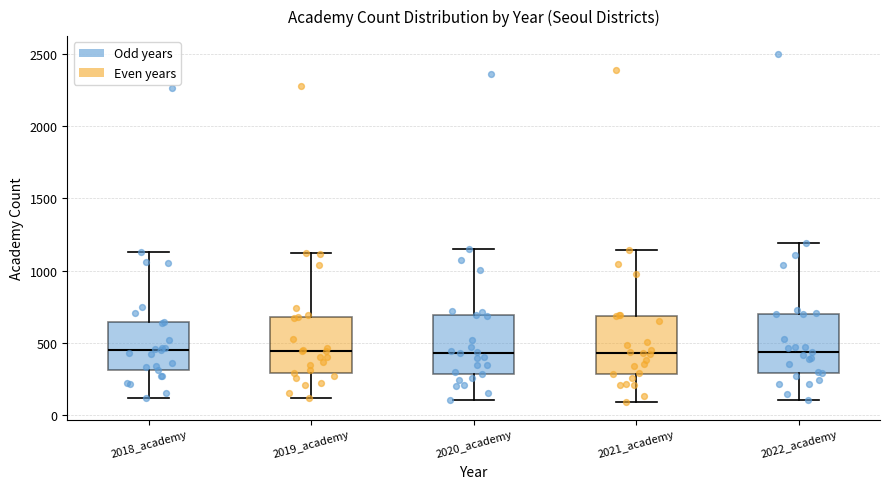

Reading left to right, transcribe this box plot: for each box, give where its median line is, the range the box spans, and where its two whiskers end, as read against the y-axis. The values are not printed on the chart, so give them approximately, as read against the axis.

2018_academy: median 450, box 300 to 650, whiskers 100 to 1150
2019_academy: median 450, box 300 to 700, whiskers 100 to 1100
2020_academy: median 450, box 300 to 700, whiskers 100 to 1150
2021_academy: median 450, box 300 to 700, whiskers 100 to 1150
2022_academy: median 450, box 300 to 700, whiskers 100 to 1200